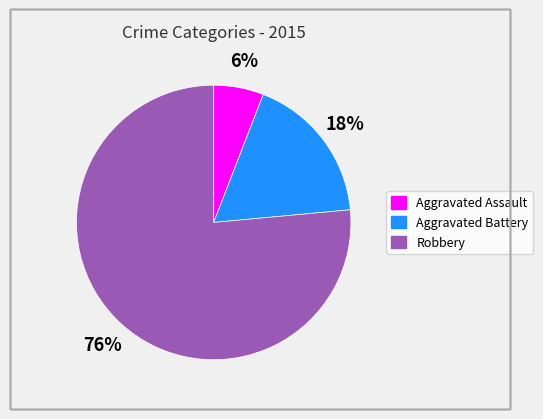

What percentage is the Aggravated Battery slice, to the nearest percent?

18%